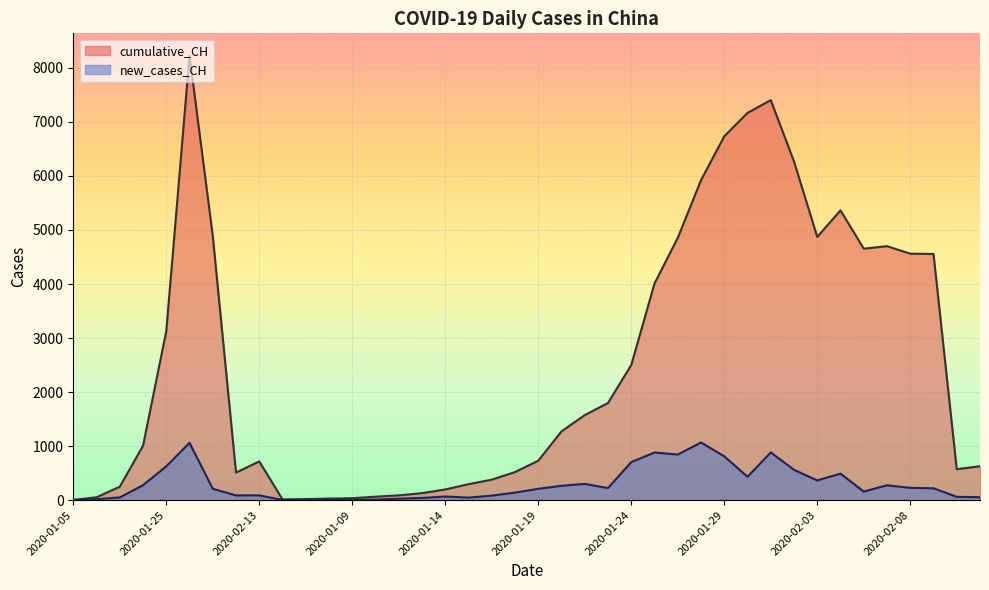

What are all the series names shown in the legend?

cumulative_CH, new_cases_CH